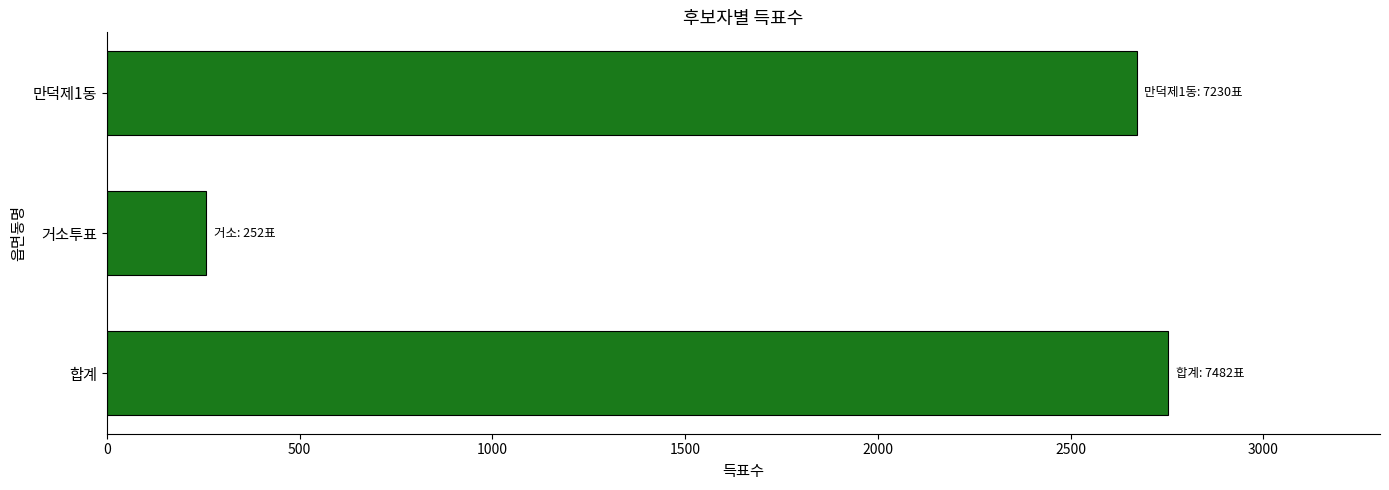

What is the sum of the values at 합계 and 거소투표?

3010